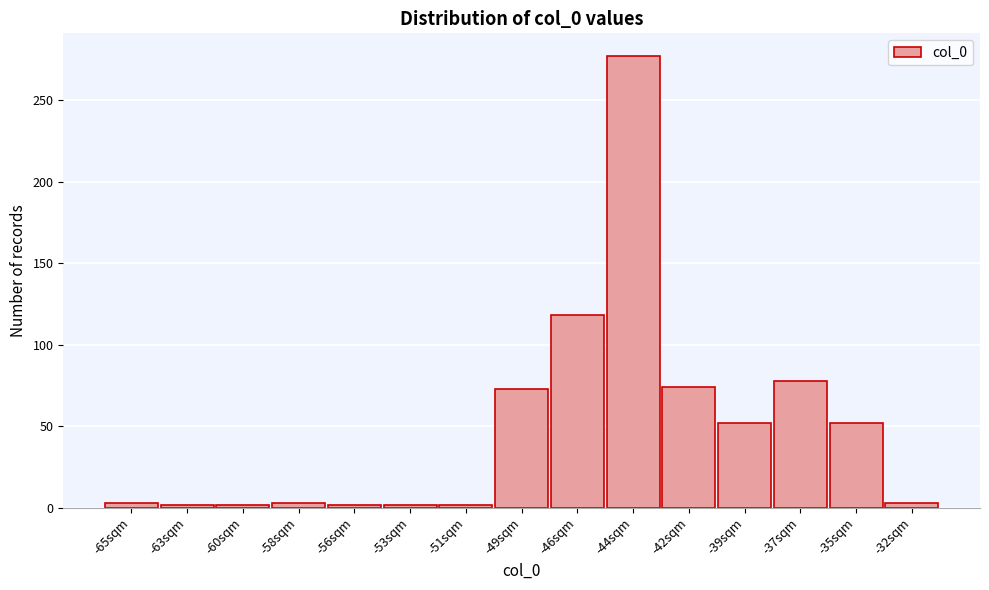

What is the label of the 15th bar from the right?

-65sqm